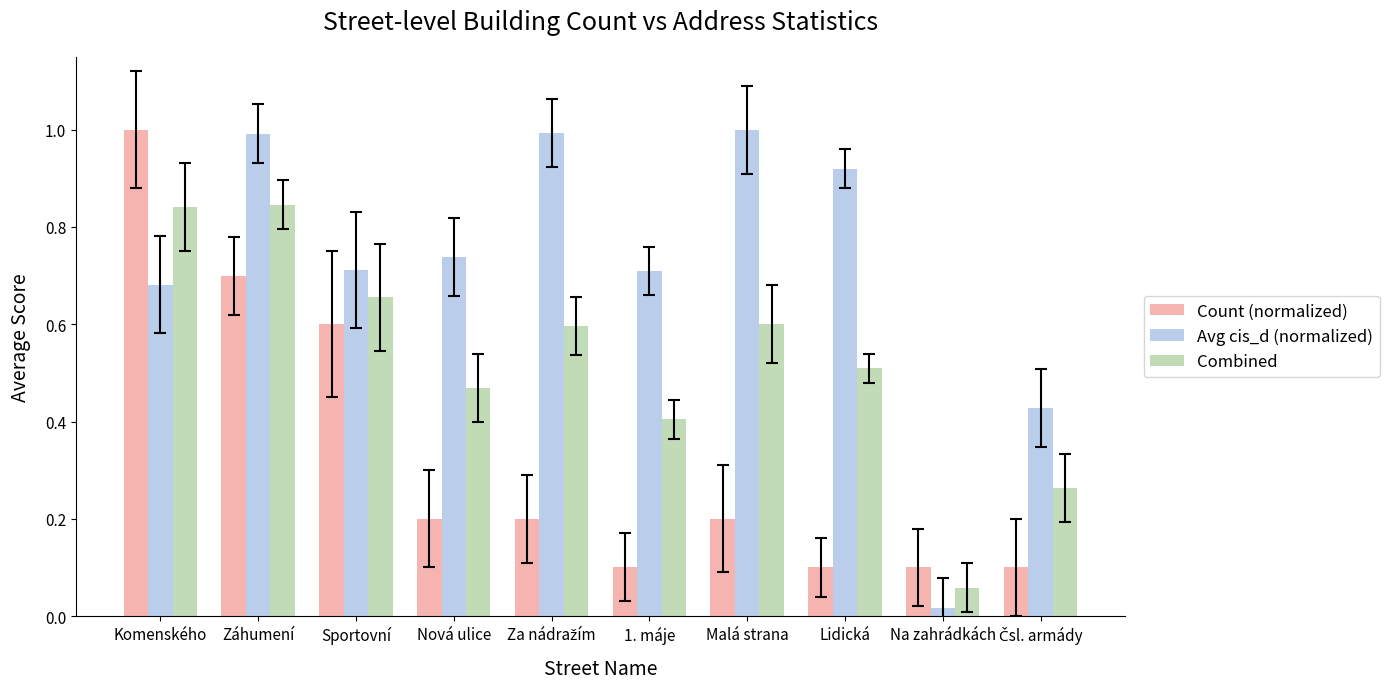

How many Count (normalized) values are between 0 and 1?

10